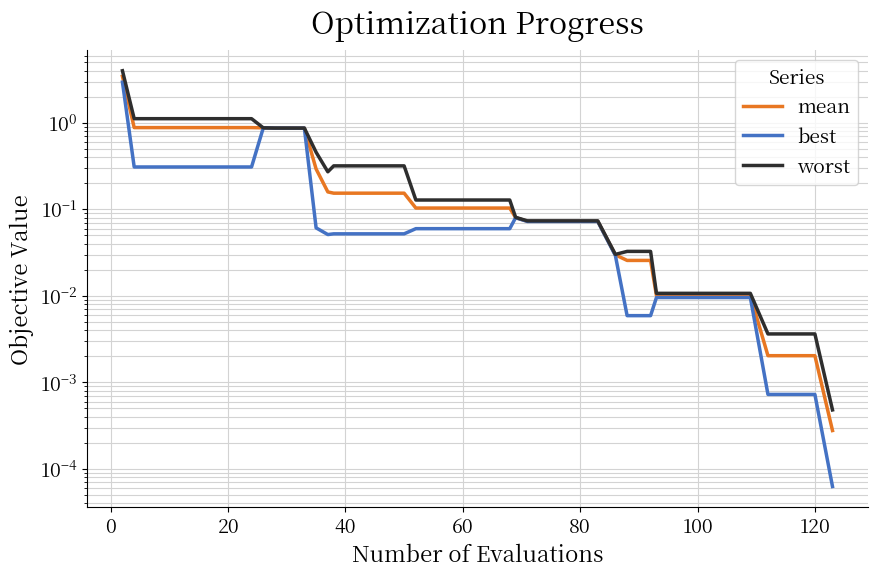

Which series has the largest total across all categories?

worst